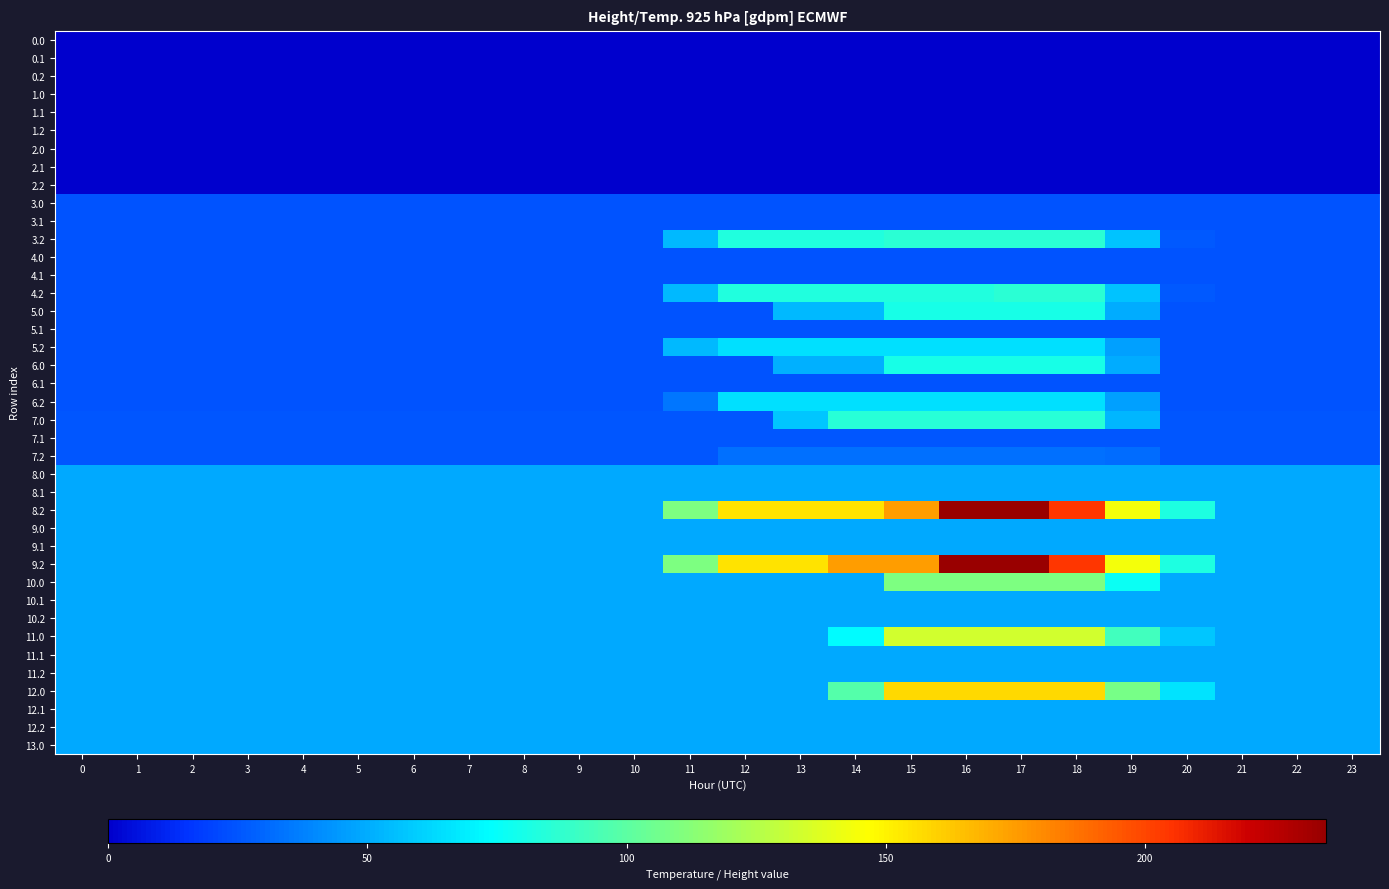

What is the total value across all series at 8?

1145.6